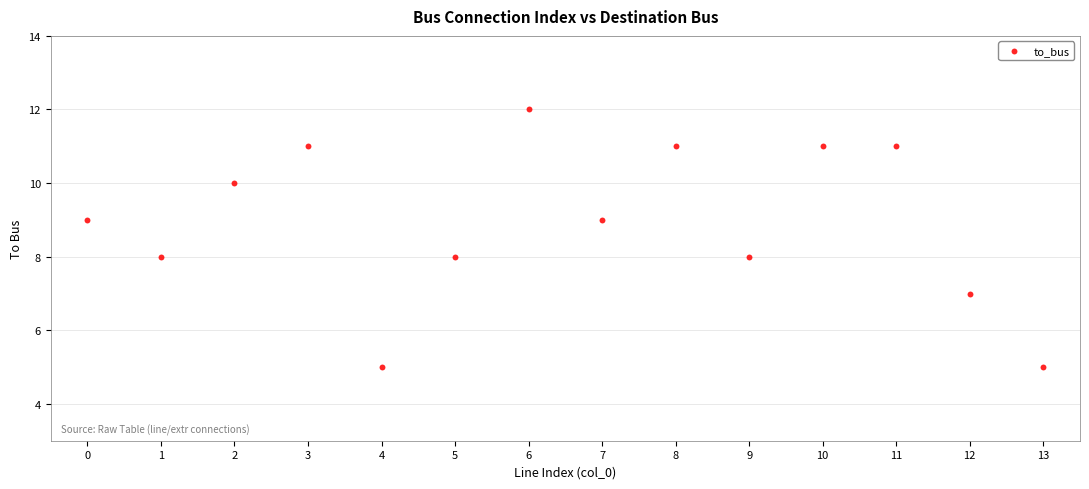

What is the range of Y values (max minus min)?

7